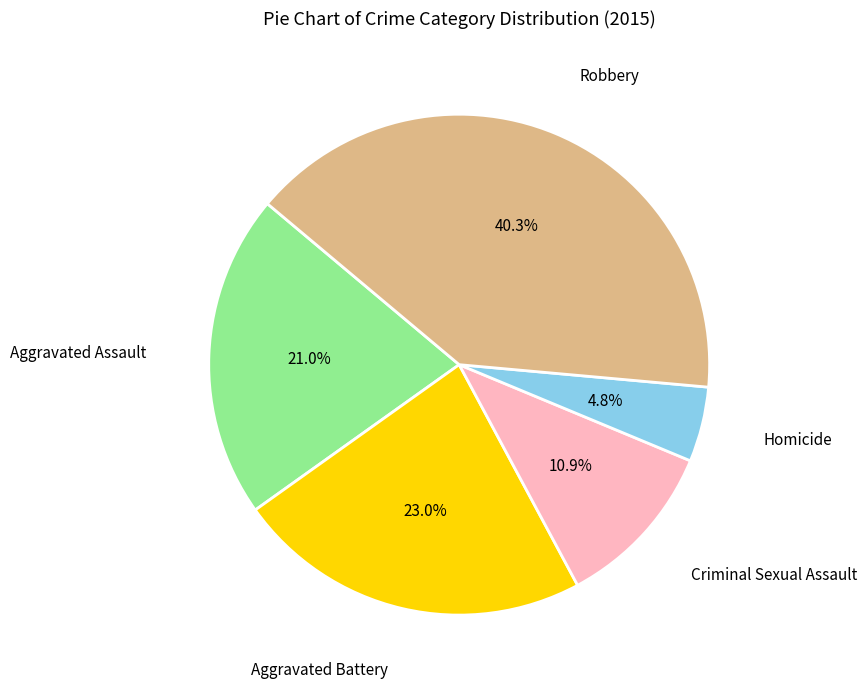

Is there any slice that represents more than half of the pie?

No